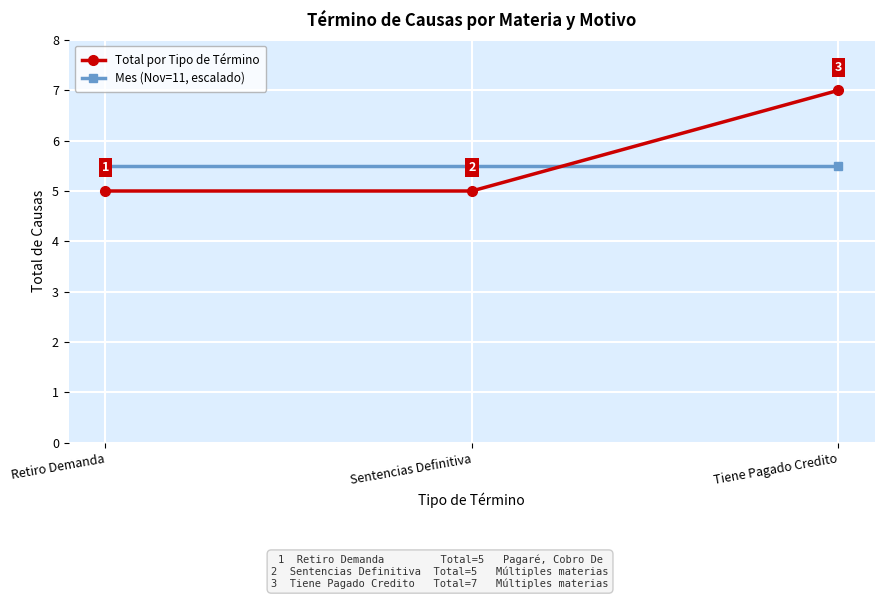

What is the difference between the Total por Tipo de Término values at Tiene Pagado Credito and Retiro Demanda?

2.0